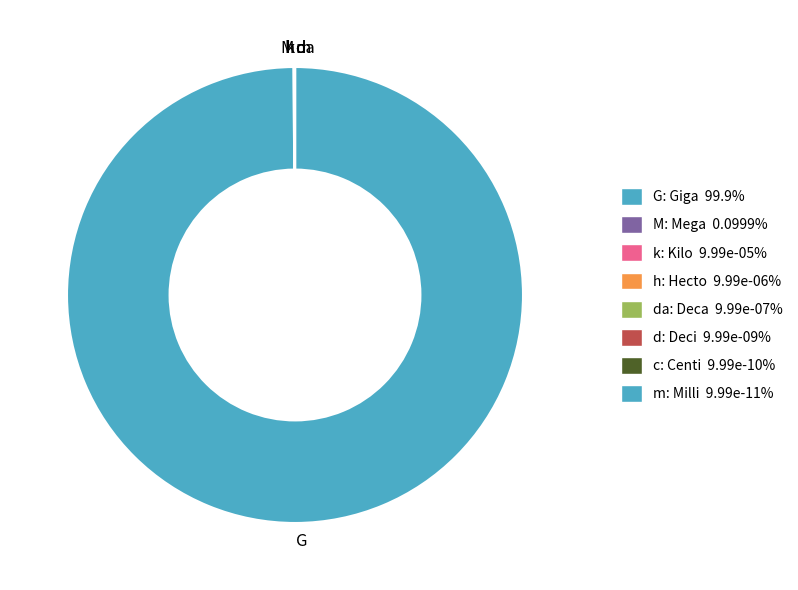

Is it true that k is 1% of the pie?

False